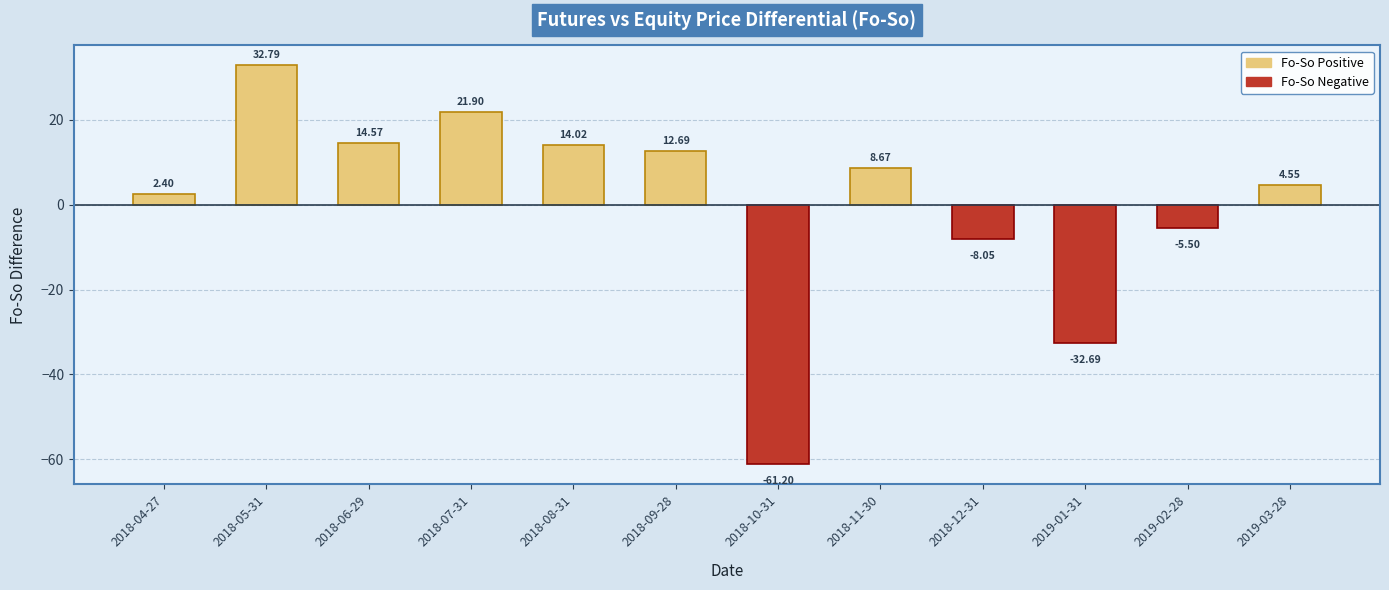

What is the greatest value displayed?

32.8